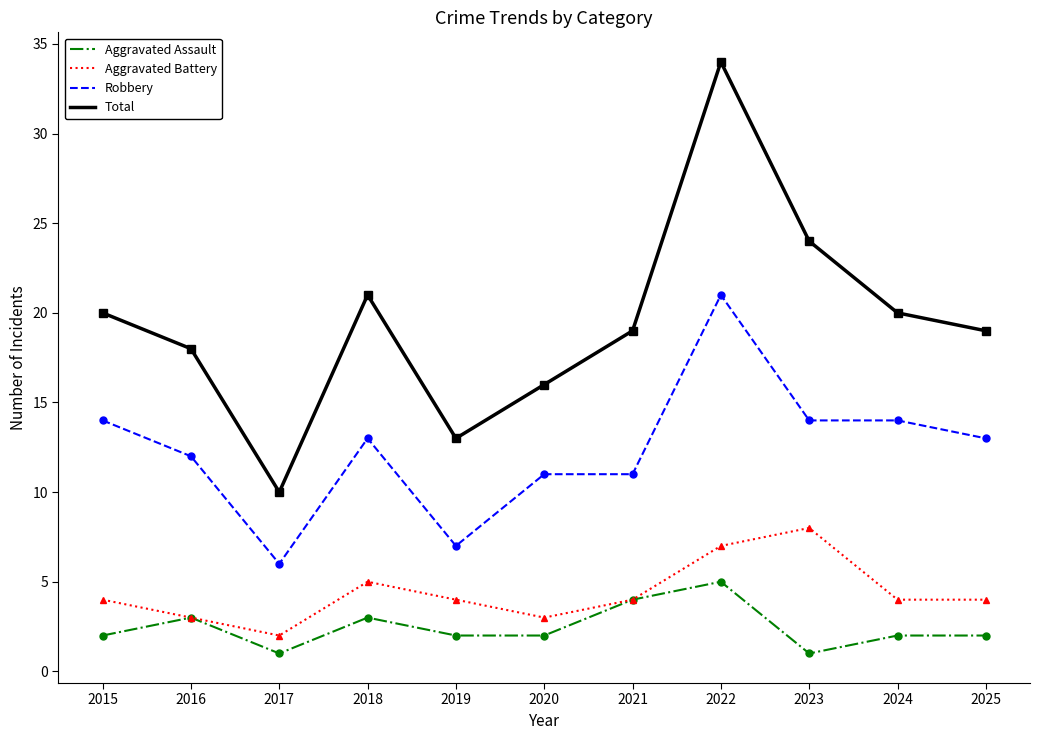

At 2024, list the series in order from smallest to largest.

Aggravated Assault, Aggravated Battery, Robbery, Total